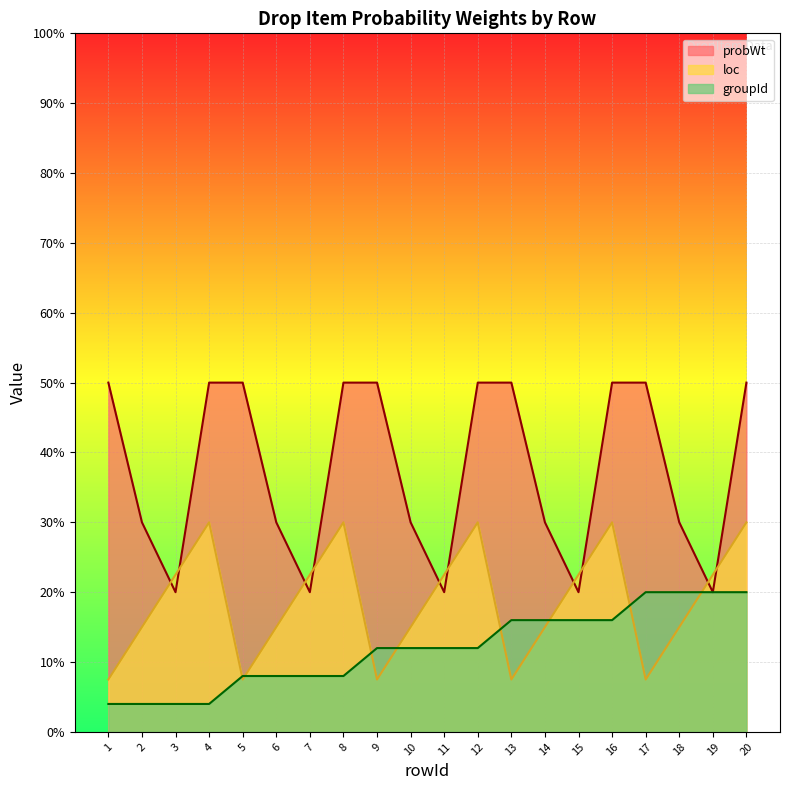

Count the number of data series in this chart.

3